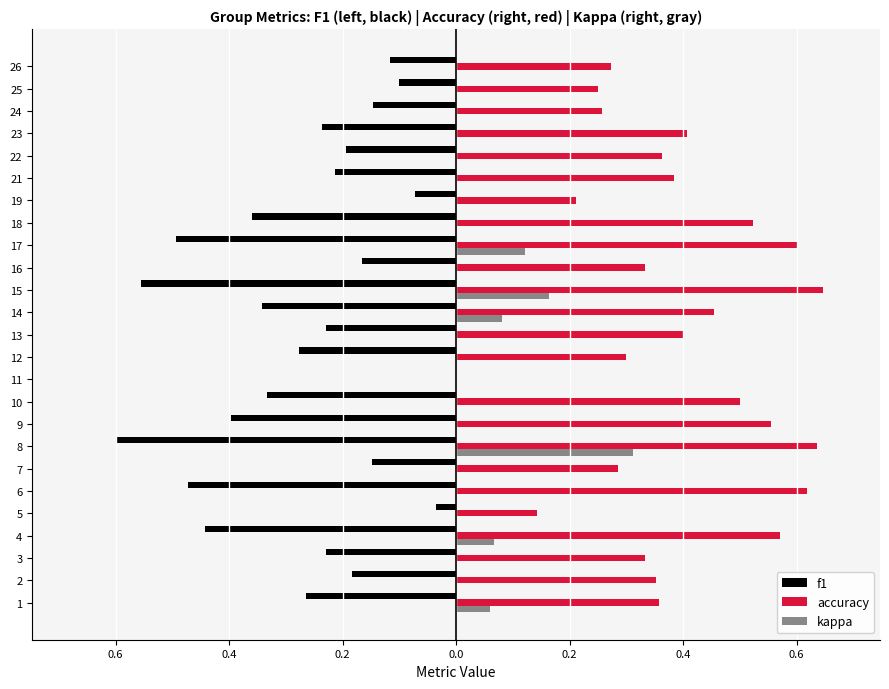

What is the maximum value shown in the chart?

0.6